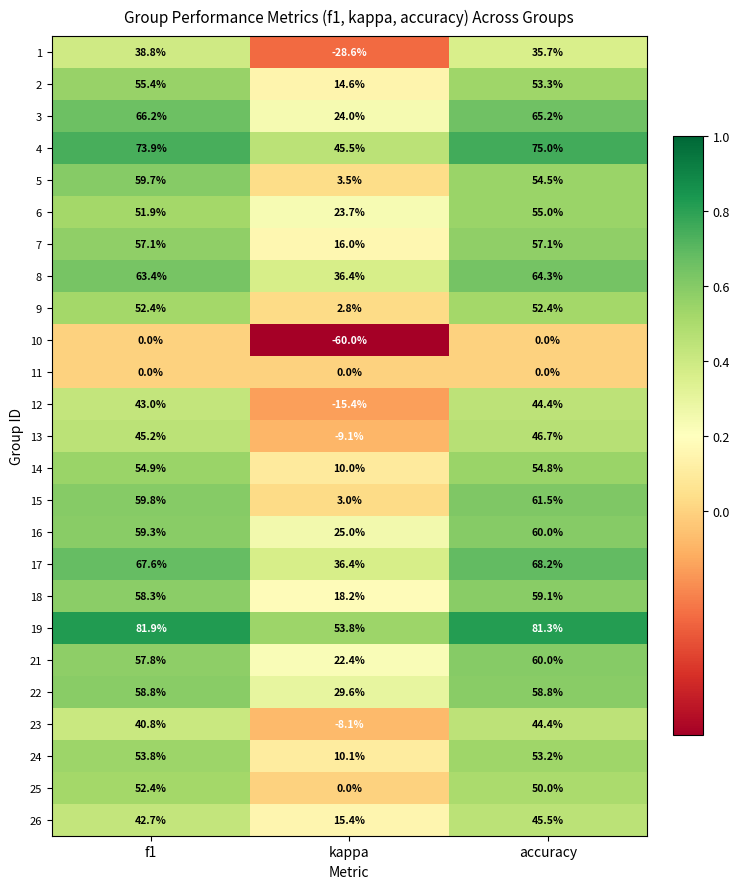

True or false: 21 has a value of 57.8 at f1.

True